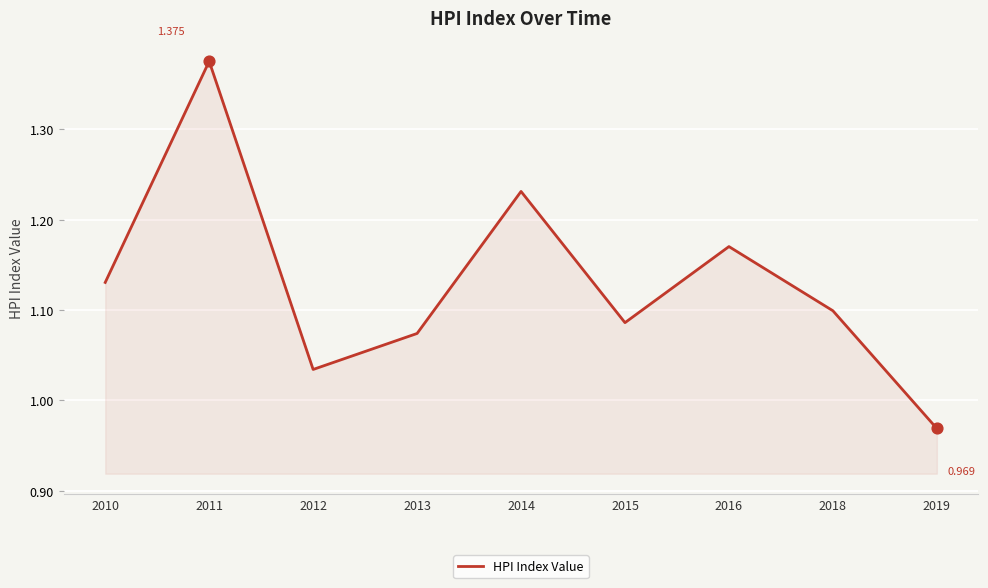

What is the ratio of the value at 2015 to the value at 2011?

0.8